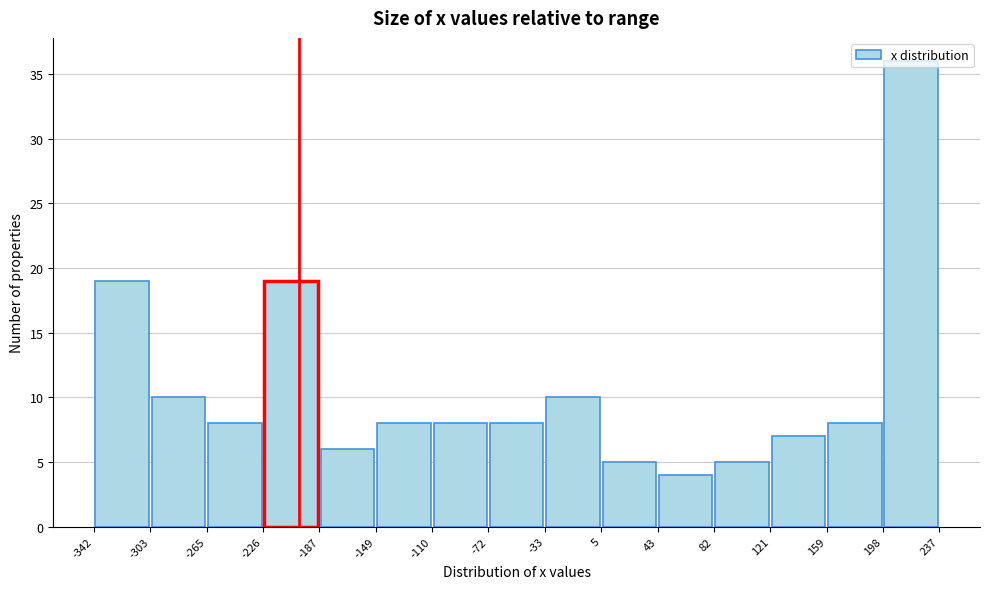

How tall is the bar that spans -33 to 5 on the x-axis? The values are not printed on the chart, so give them approximately, as read against the axis.

10